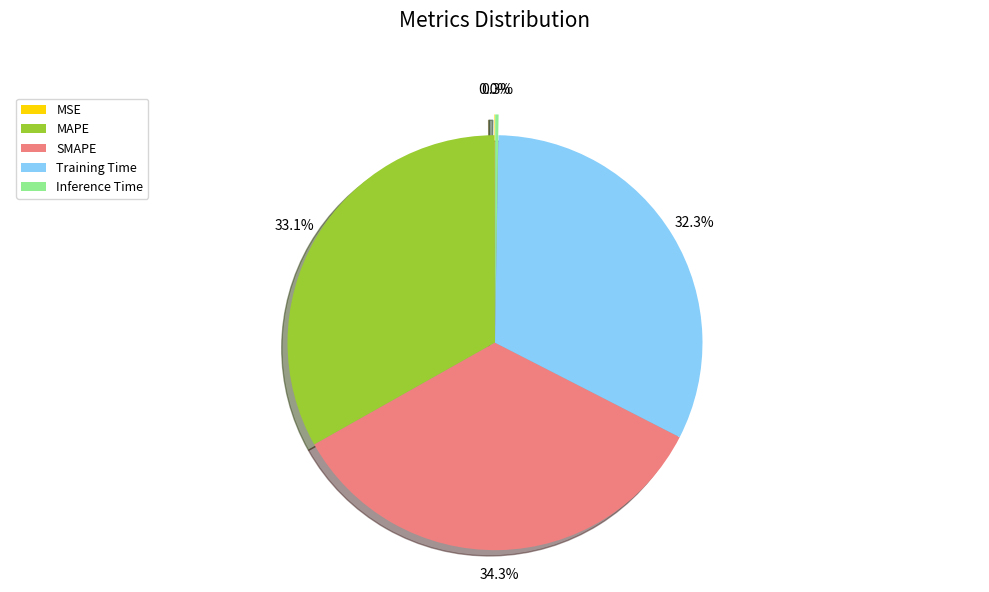

What percentage do Training Time and MAPE together represent?

65.4%